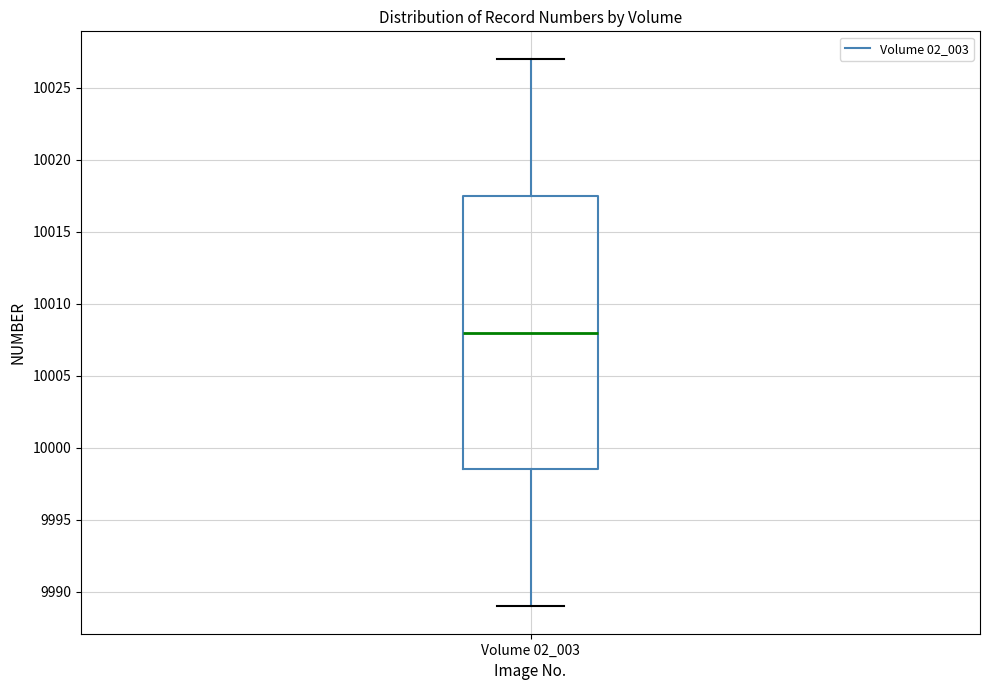

Transcribe this box plot: give where the median line is, the range the box spans, and where the two whiskers end, as read against the y-axis. The values are not printed on the chart, so give them approximately, as read against the axis.

median 10008.0, box 9998.5 to 10017.5, whiskers 9989.0 to 10027.0